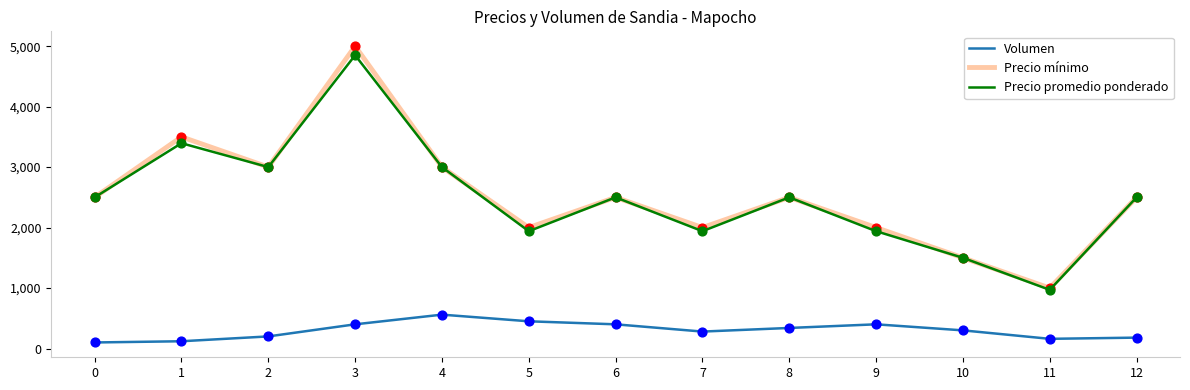

Is the value of Precio promedio ponderado at 12 greater than the value of Volumen at 10?

Yes